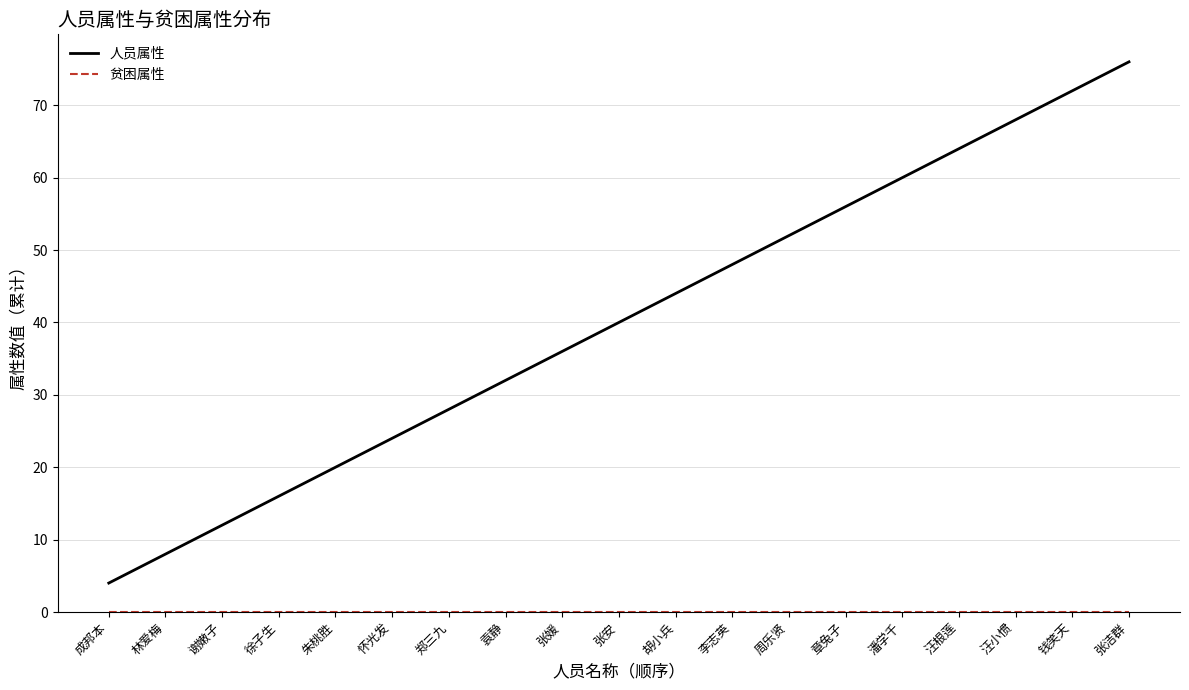

Between 潘学千 and 钱笑天, which series saw the biggest shift?

人员属性